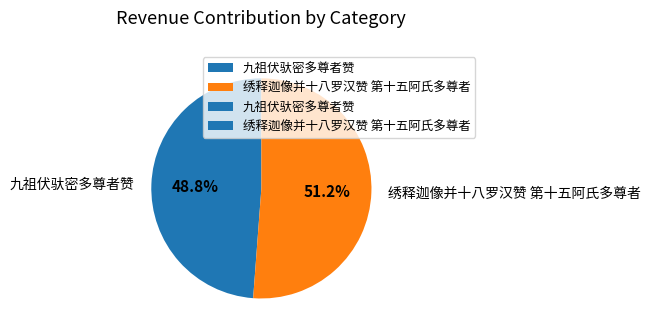

What percentage is the 绣释迦像并十八罗汉赞 第十五阿氏多尊者 slice, to the nearest percent?

51%